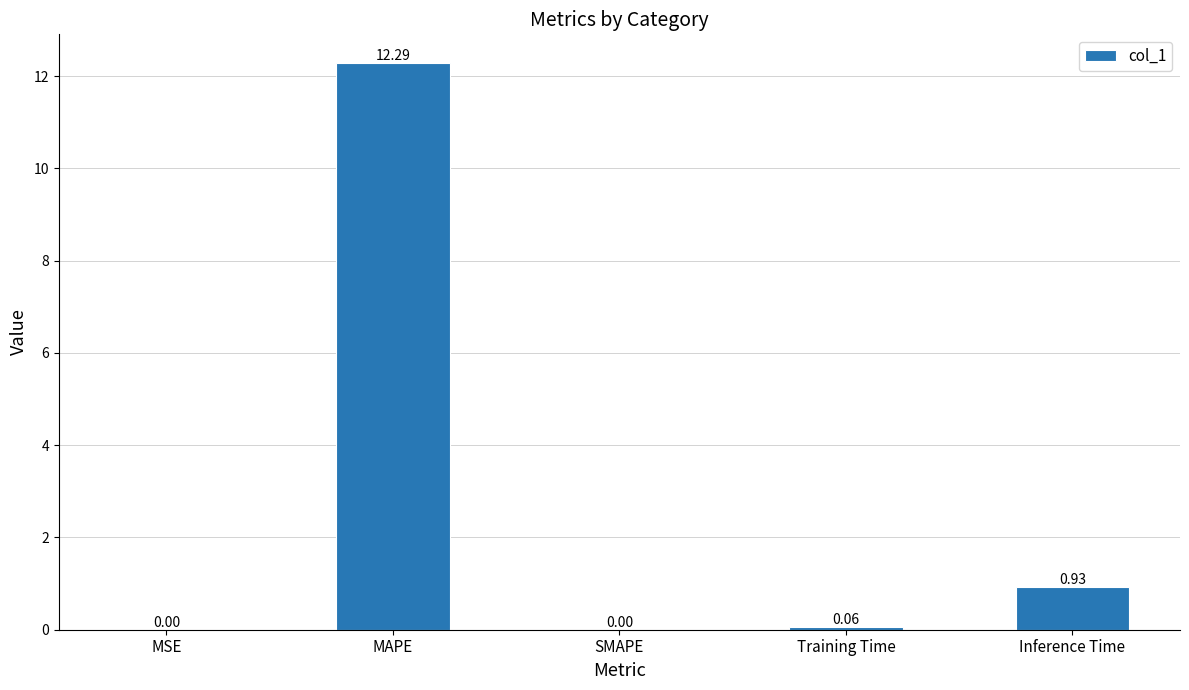

What is the sum of all values?

13.3